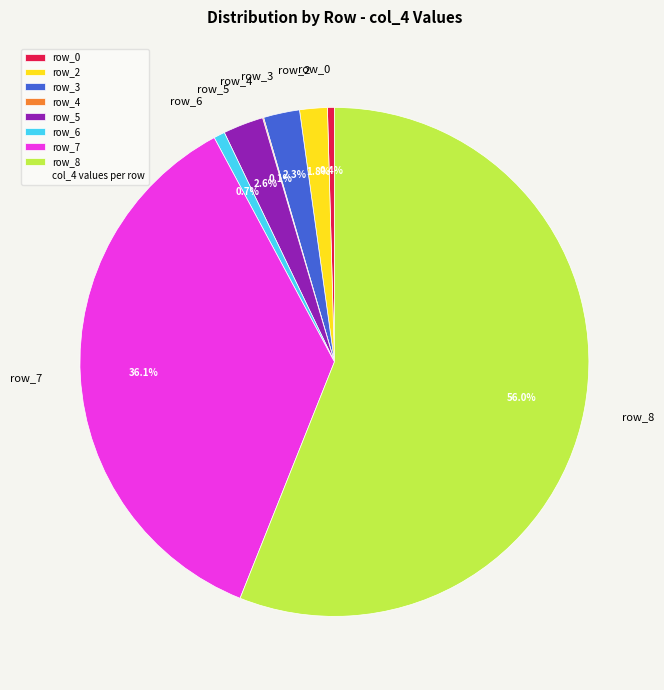

Does row_8 represent more than half of the total?

Yes